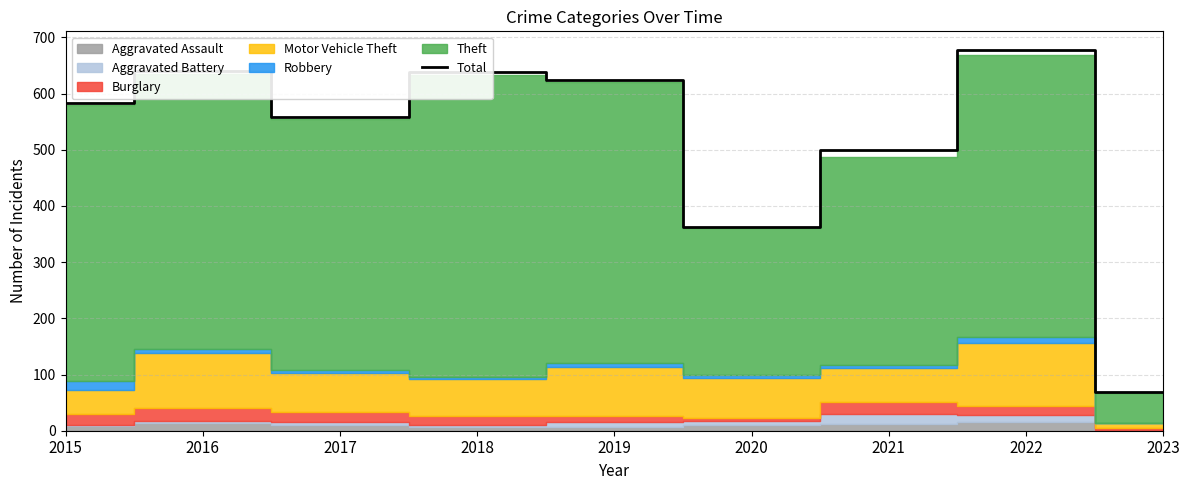

What is the value of the 7th point from the left?

500